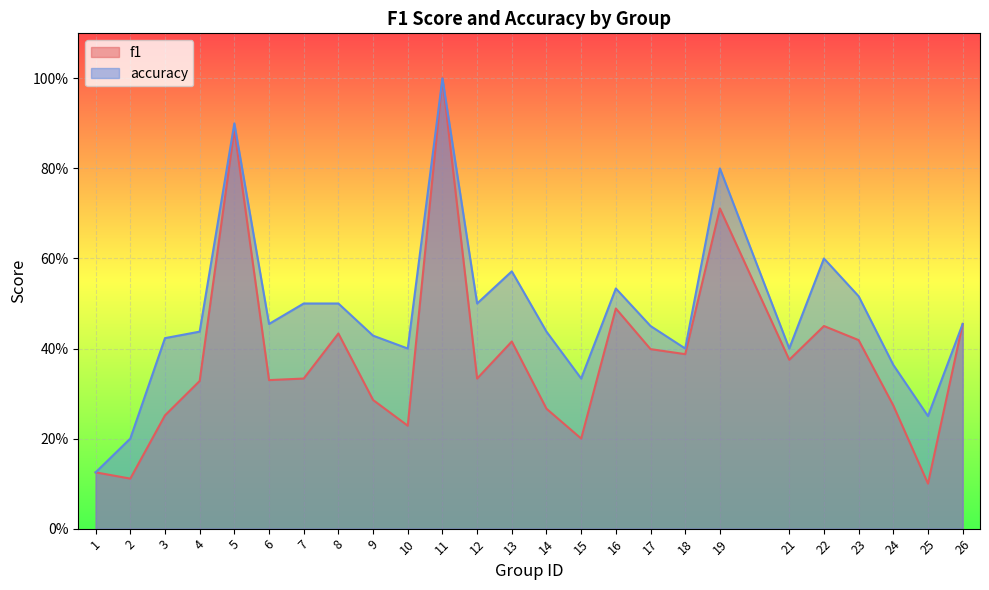

True or false: f1 has a value of 0.5 at 22.

True